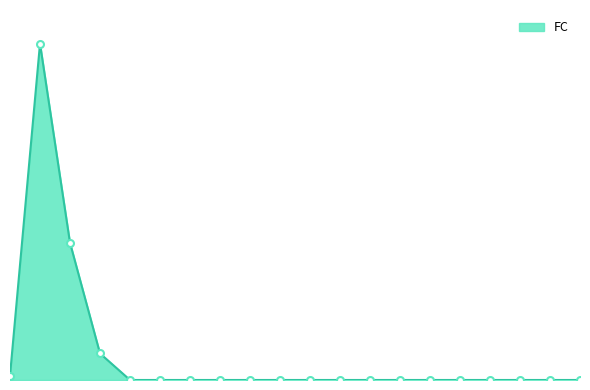

At which category does the data reach its first local peak?

2